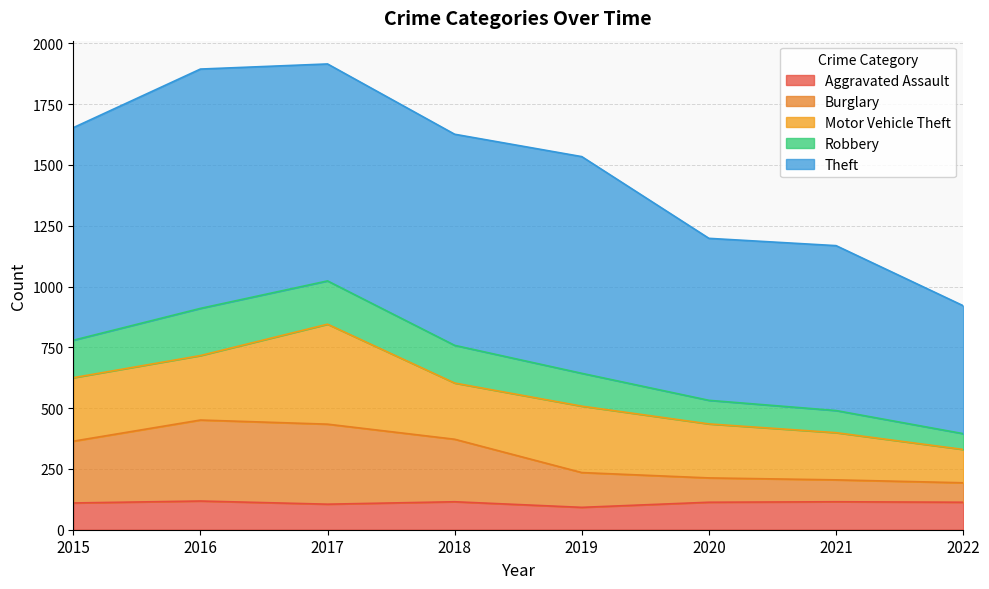

The value of Aggravated Assault at 2016 is 118. True or false?

True